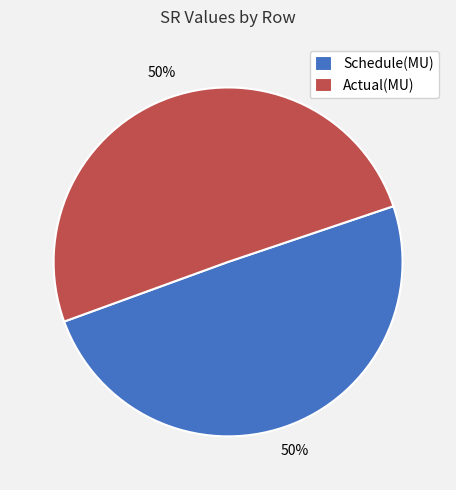

To the nearest percent, what portion does Schedule(MU) represent?

50%